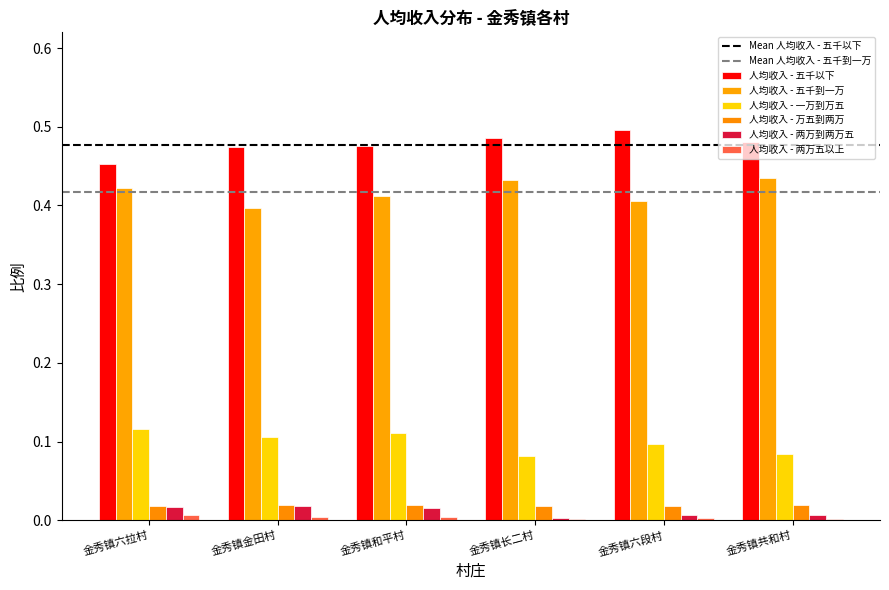

Reading right to left, extract all data points from this chart.

人均收入 - 五千以下: 0.5	0.5	0.5	0.5	0.5	0.5
人均收入 - 五千到一万: 0.4	0.4	0.4	0.4	0.4	0.4
人均收入 - 一万到万五: 0.1	0.1	0.1	0.1	0.1	0.1
人均收入 - 万五到两万: 0.0	0.0	0.0	0.0	0.0	0.0
人均收入 - 两万到两万五: 0.0	0.0	0.0	0.0	0.0	0.0
人均收入 - 两万五以上: 0.0	0.0	0.0	0.0	0.0	0.0